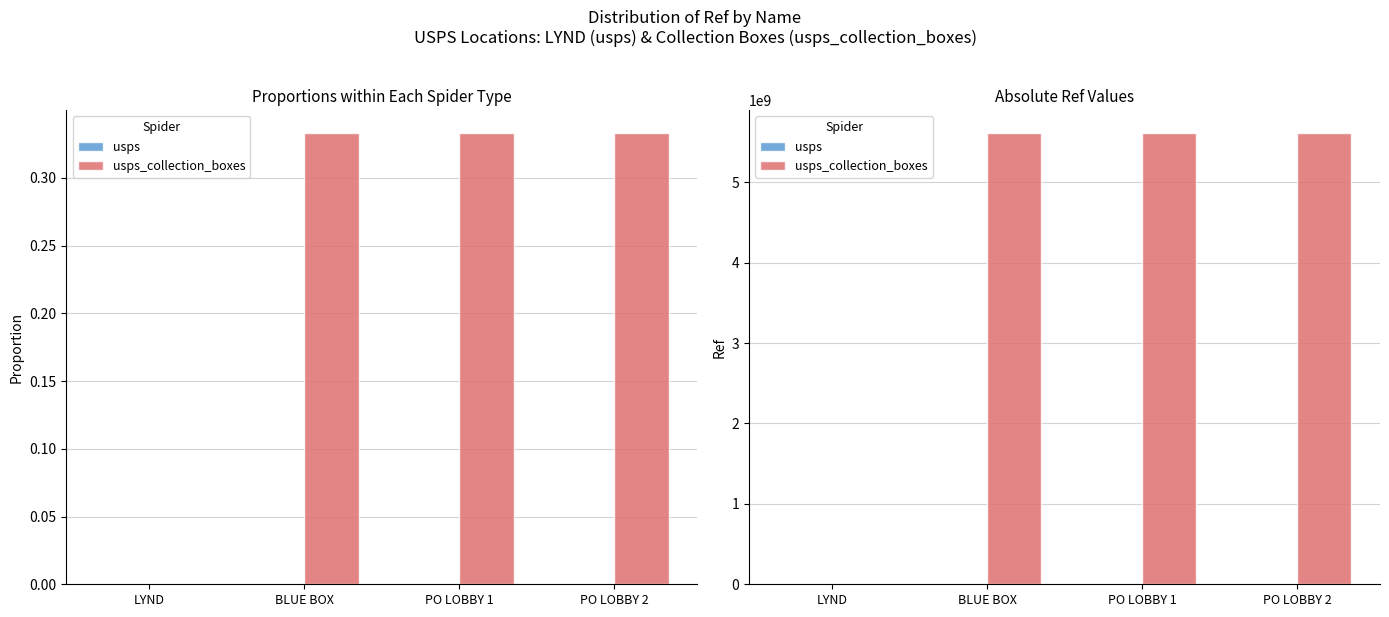

Where is usps nearest to the value 685617?

LYND